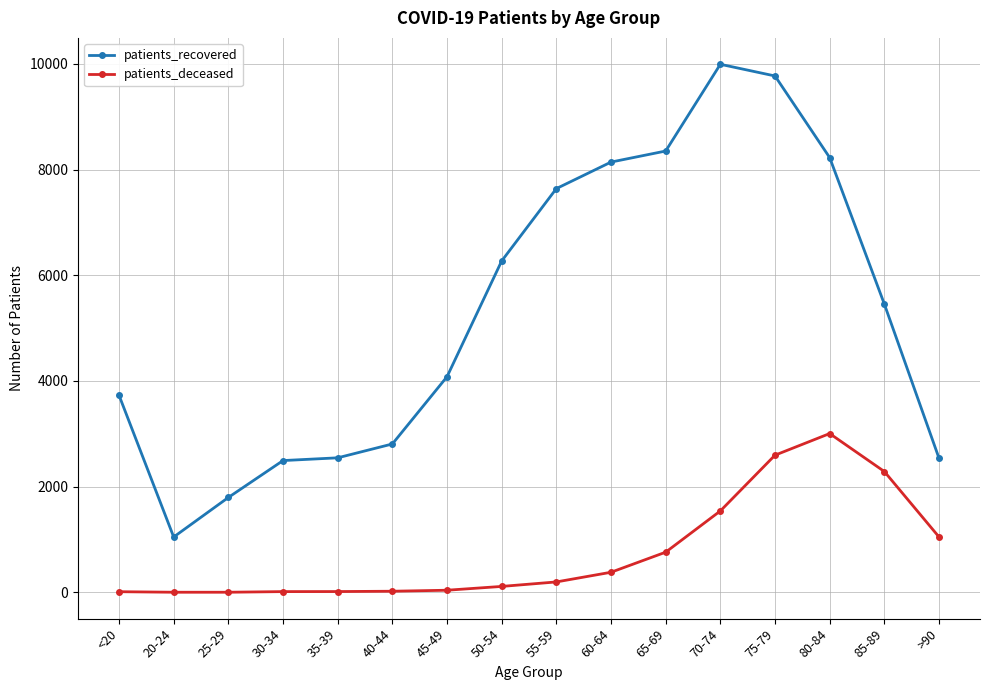

What position from the right is <20?

16